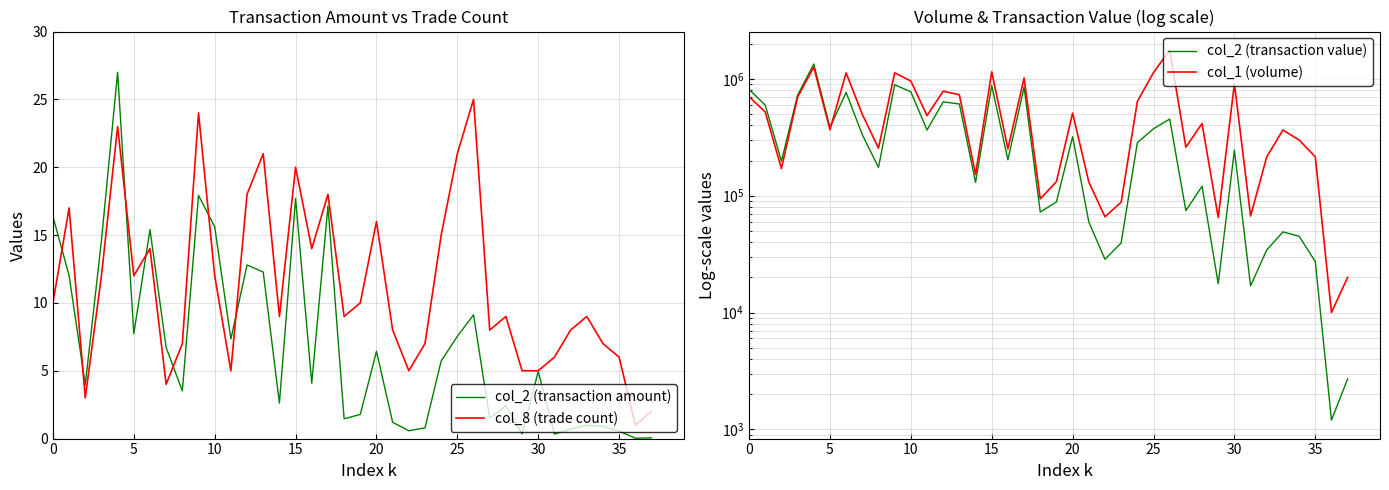

How many distinct data groups are displayed?

4